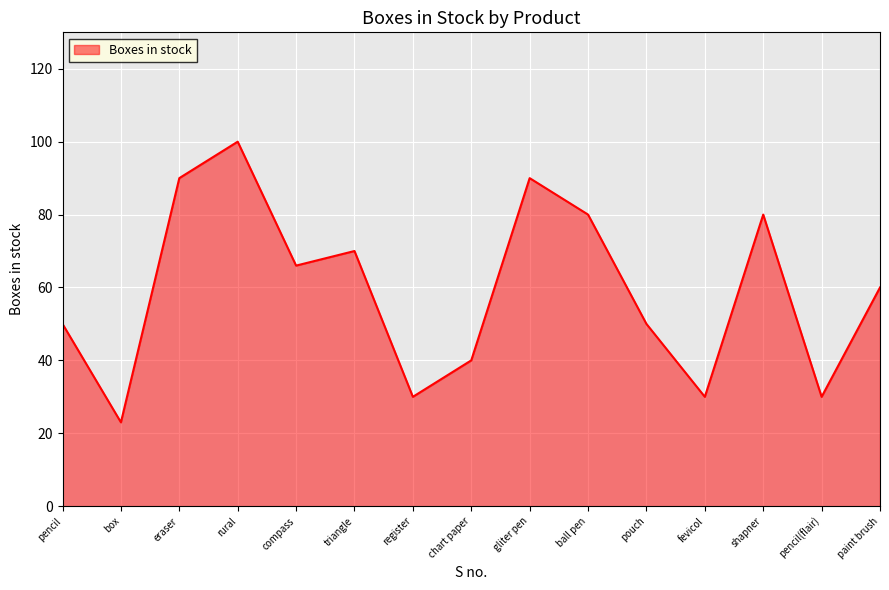

At which category does the data reach its first local valley?

box